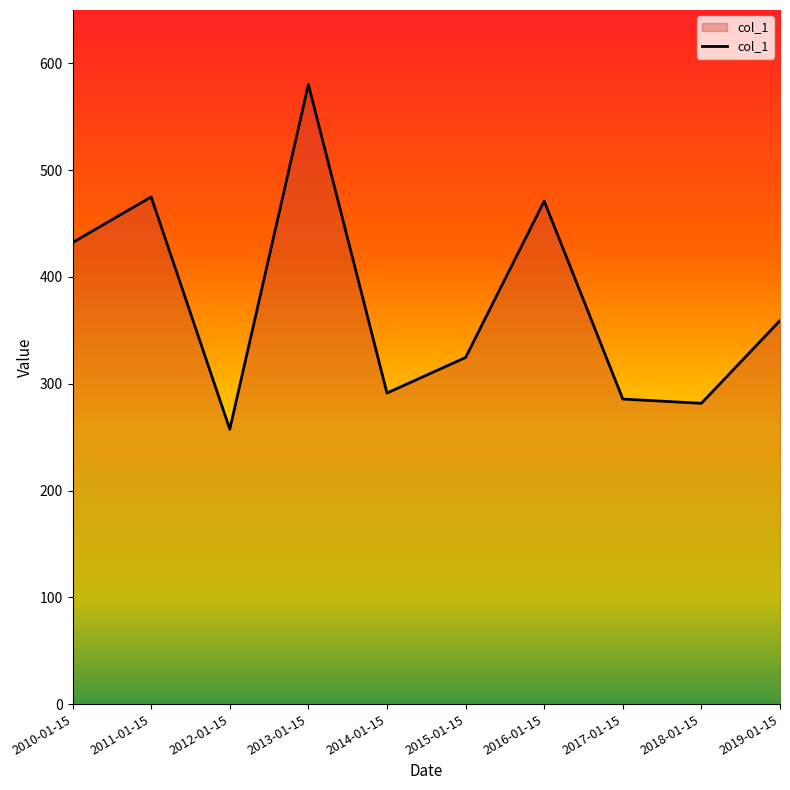

At which label is the value closest to 418?

2010-01-15